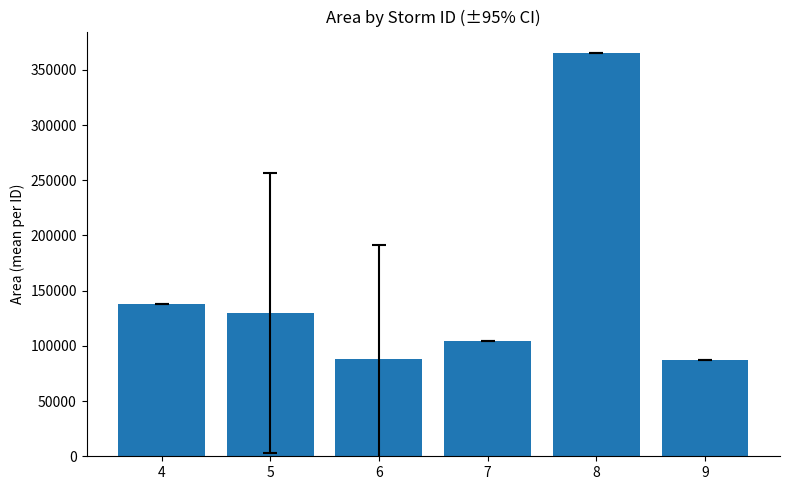

What is the sum of all values?

912500.0